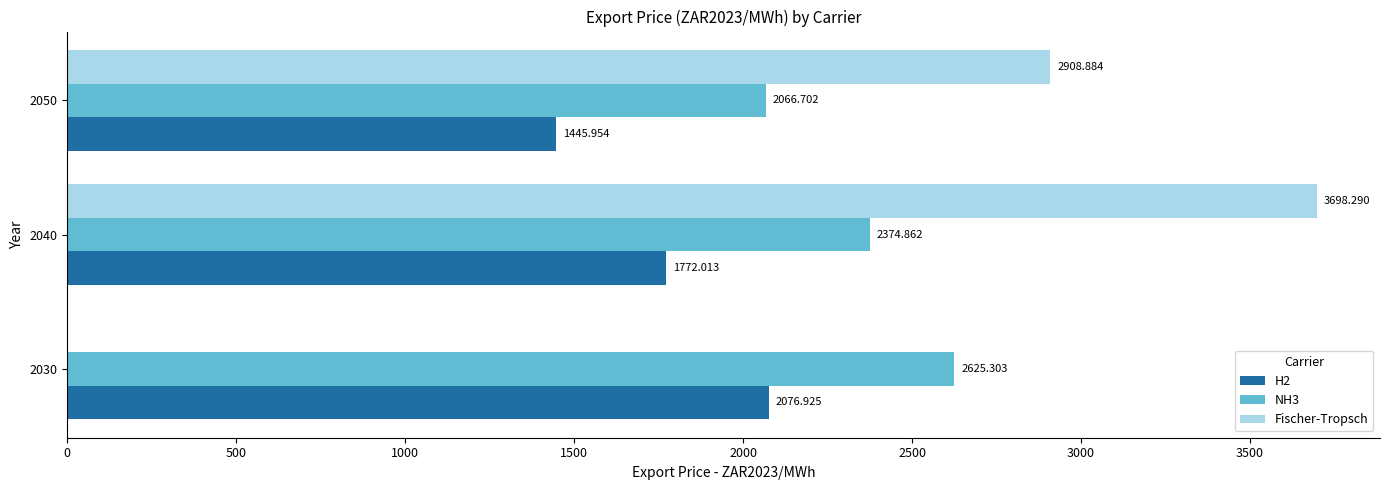

What is the sum of the Fischer-Tropsch values at 2030 and 2050?

2908.9